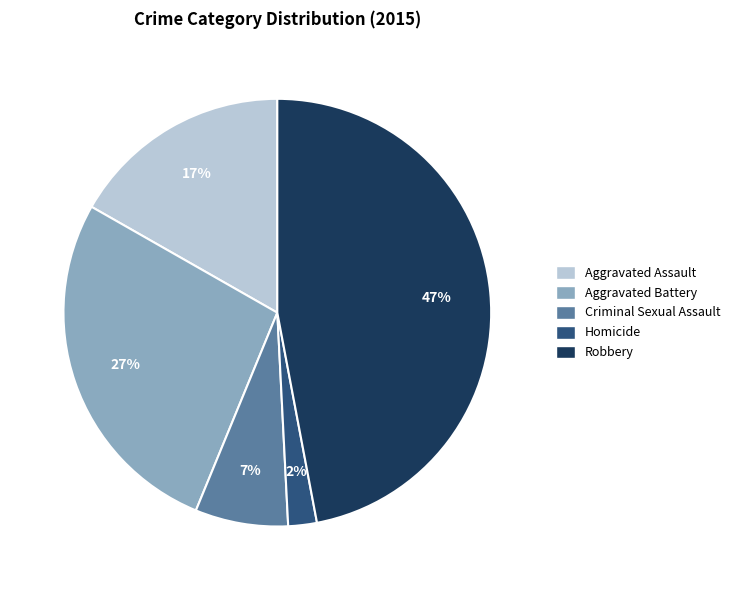

How many slices are in this pie chart?

5